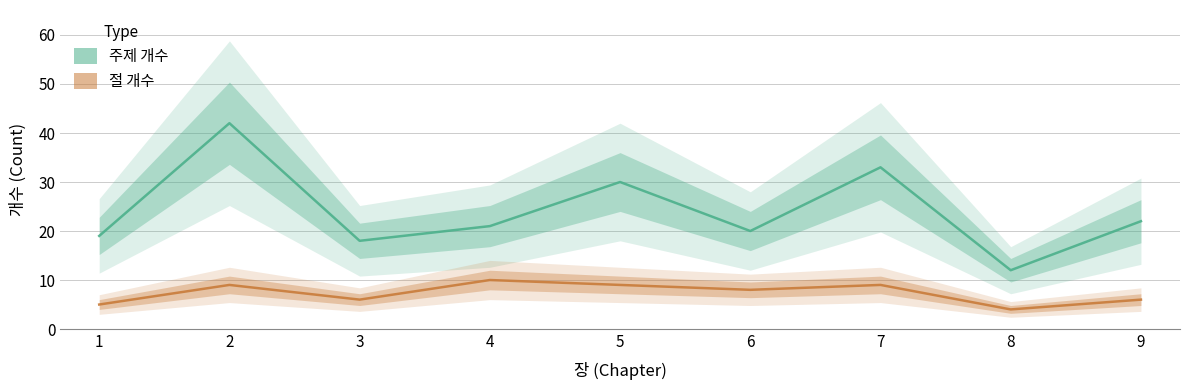

At which category does 절 개수 reach its first local valley?

3